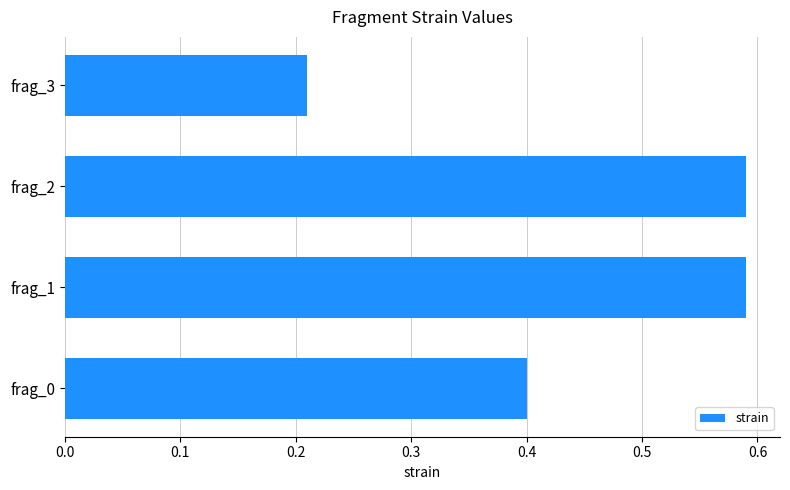

The value at frag_1 is 0.2. True or false?

False